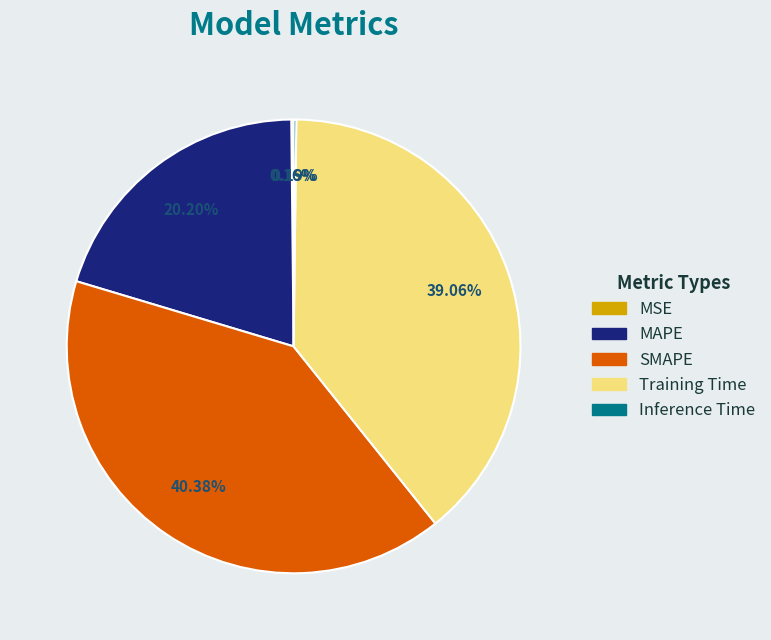

What is the largest slice in the pie chart?

SMAPE